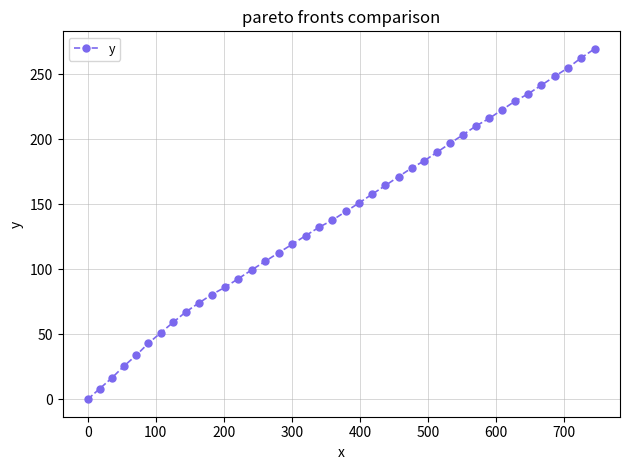

How many data points are above 144?

20